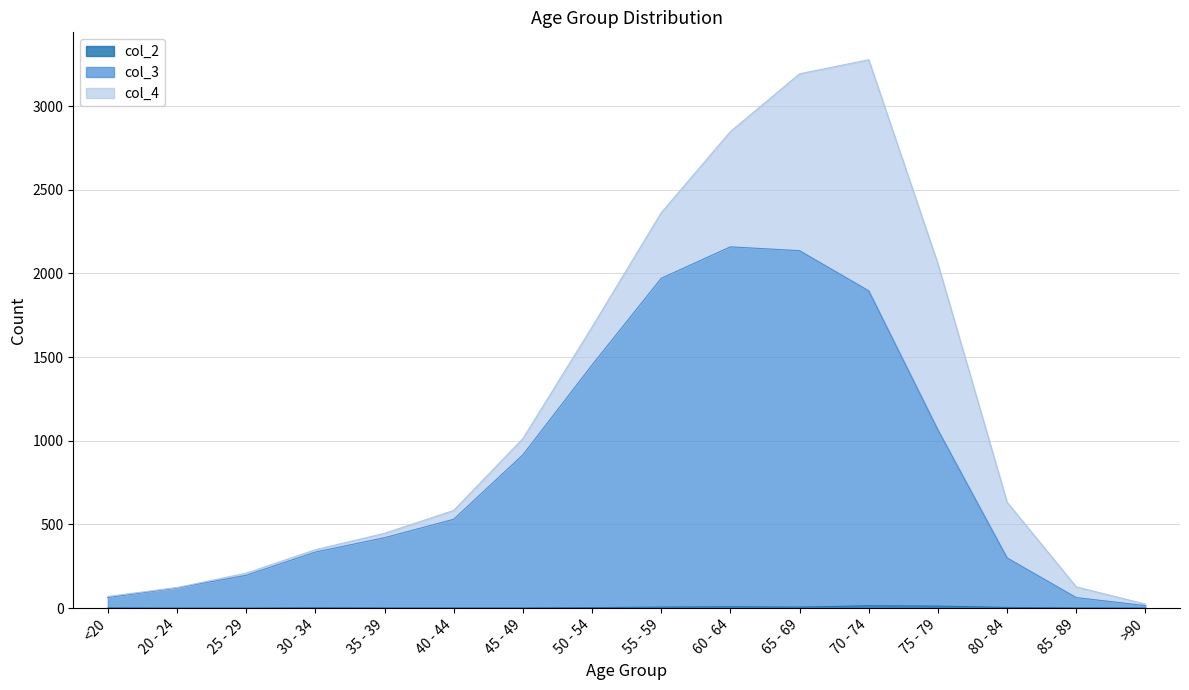

True or false: col_2 and col_3 intersect in this chart.

False